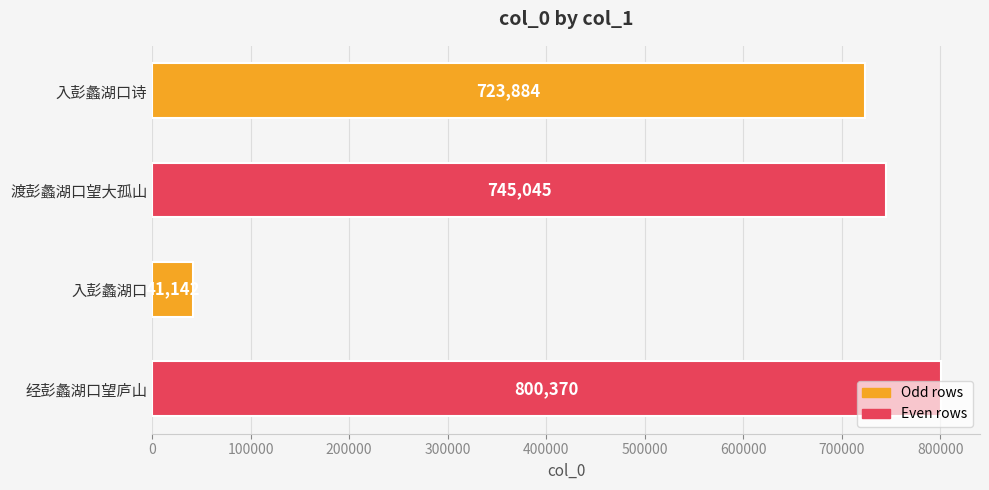

The value at 经彭蠡湖口望庐山 is 800370. True or false?

True